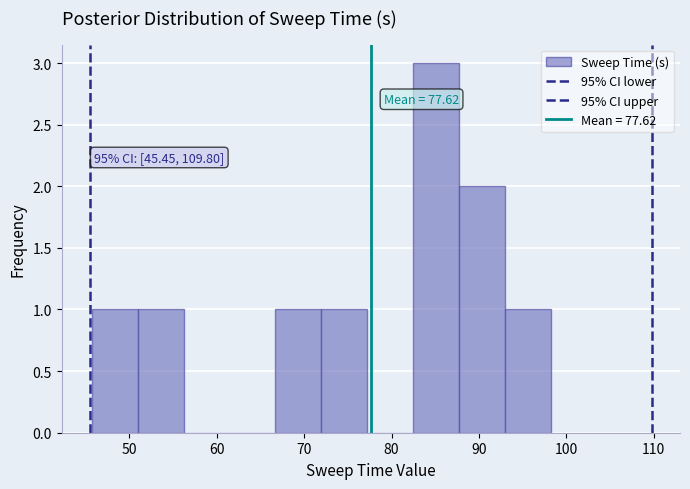

Which range on the x-axis has the tallest bar?

82 to 88